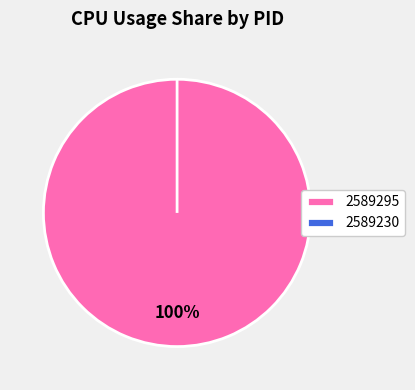

Count the number of slices in the pie.

2